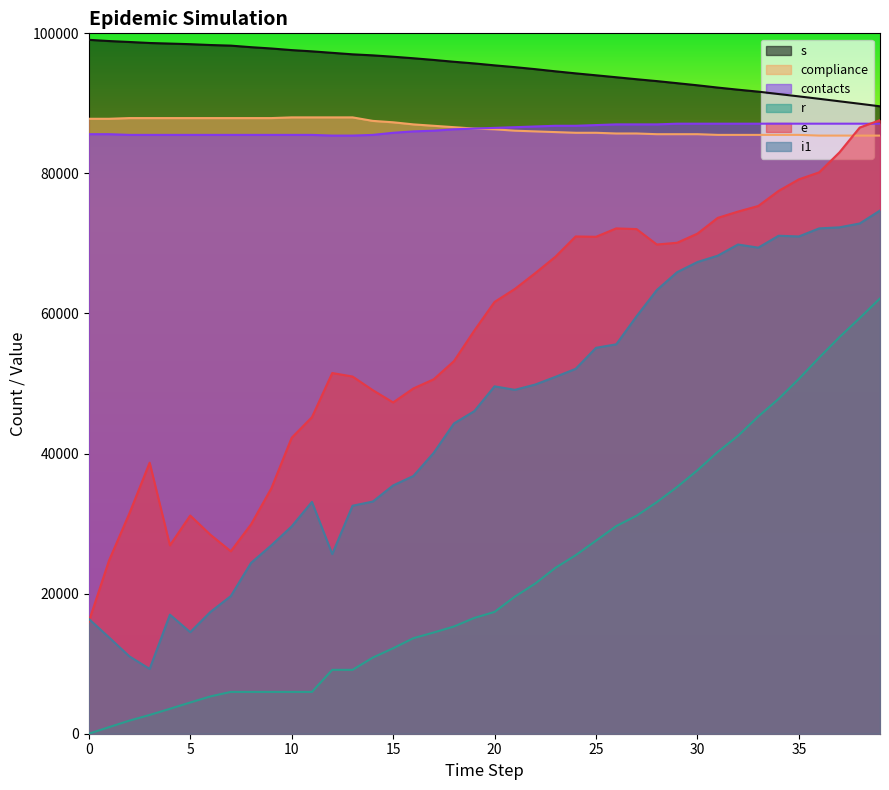

What is the sum of the r values at 7 and 19?

22500.0